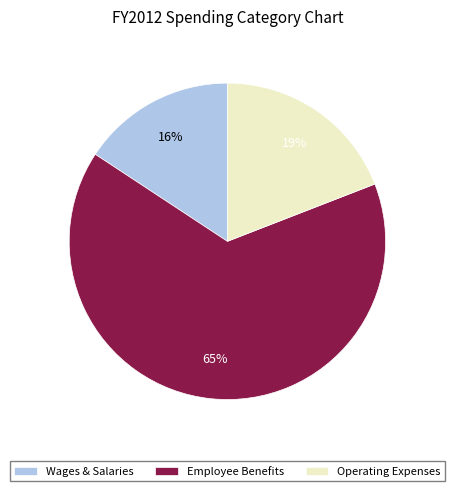

To the nearest percent, what is the average slice percentage?

33%